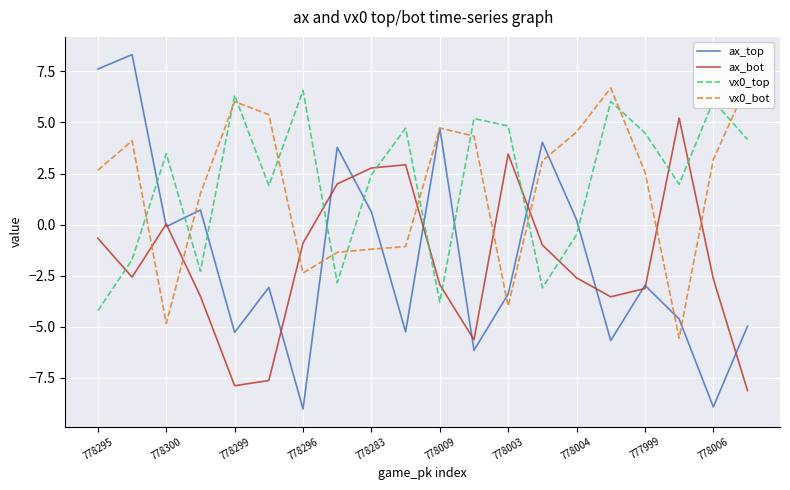

How many intersections are there between vx0_bot and vx0_top?

12